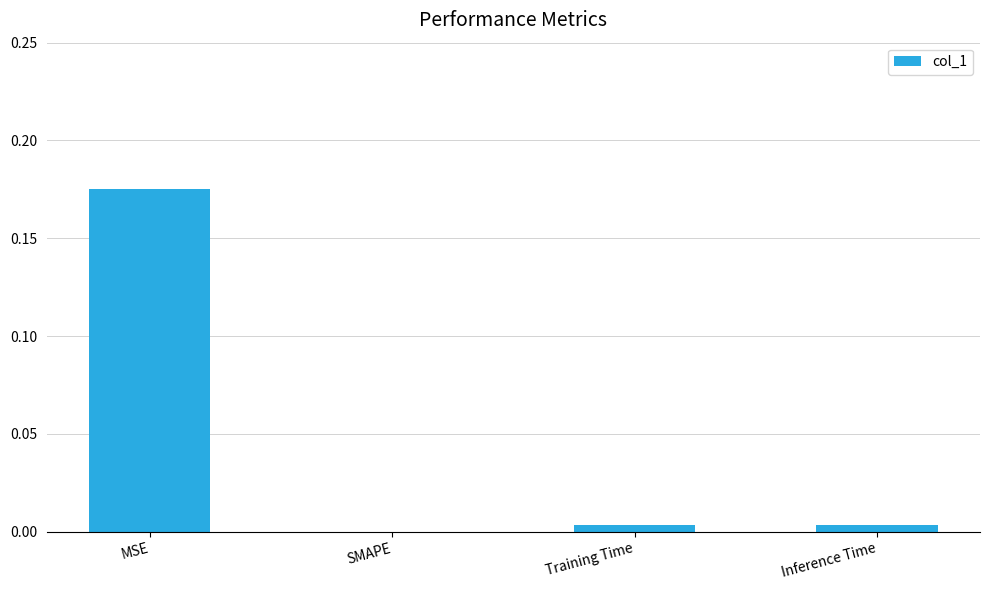

At which category does the chart reach its peak across all series?

MSE